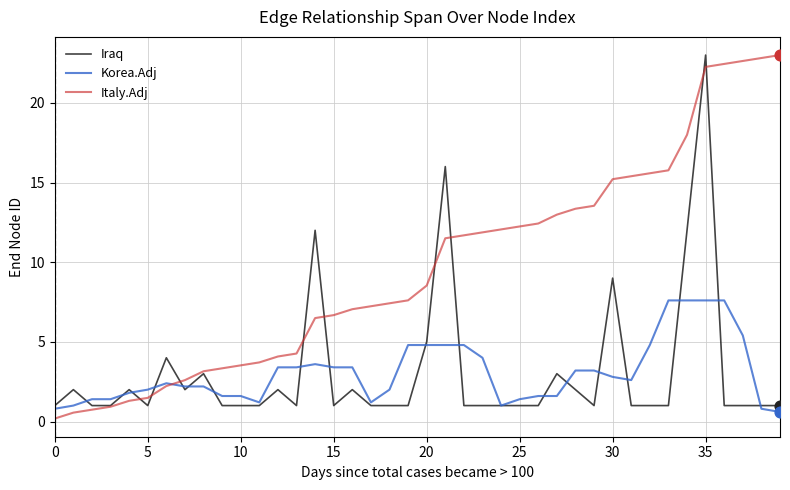

Which series has the largest total across all categories?

Italy.Adj